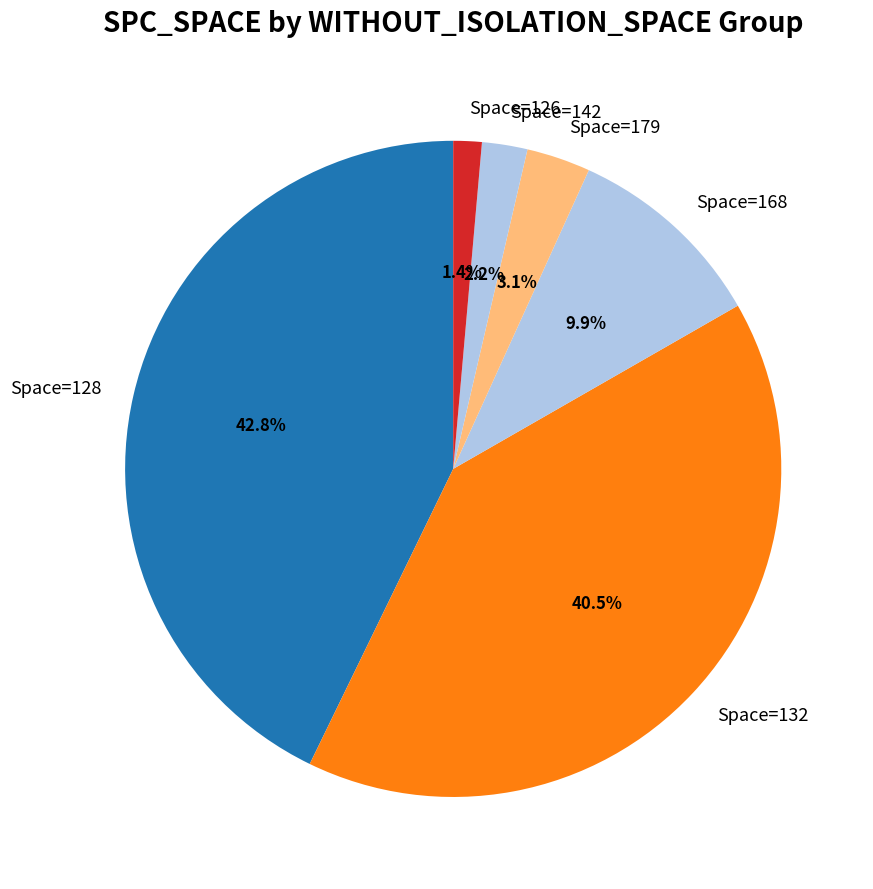

Which slice is the smallest?

Space=126